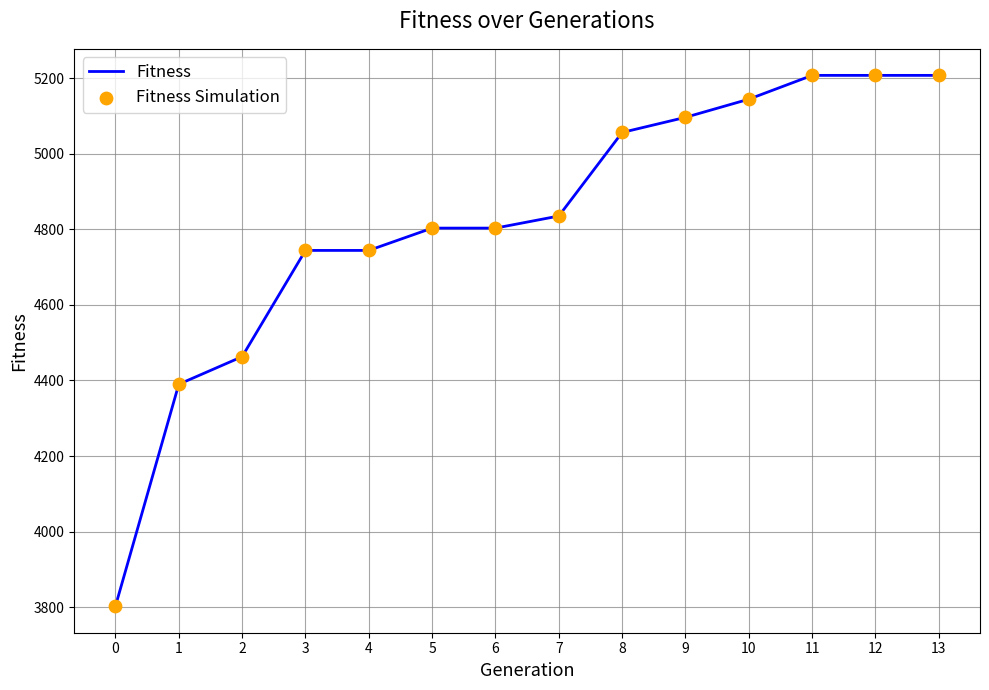

Is it true that the value at 1 is 4390?

True